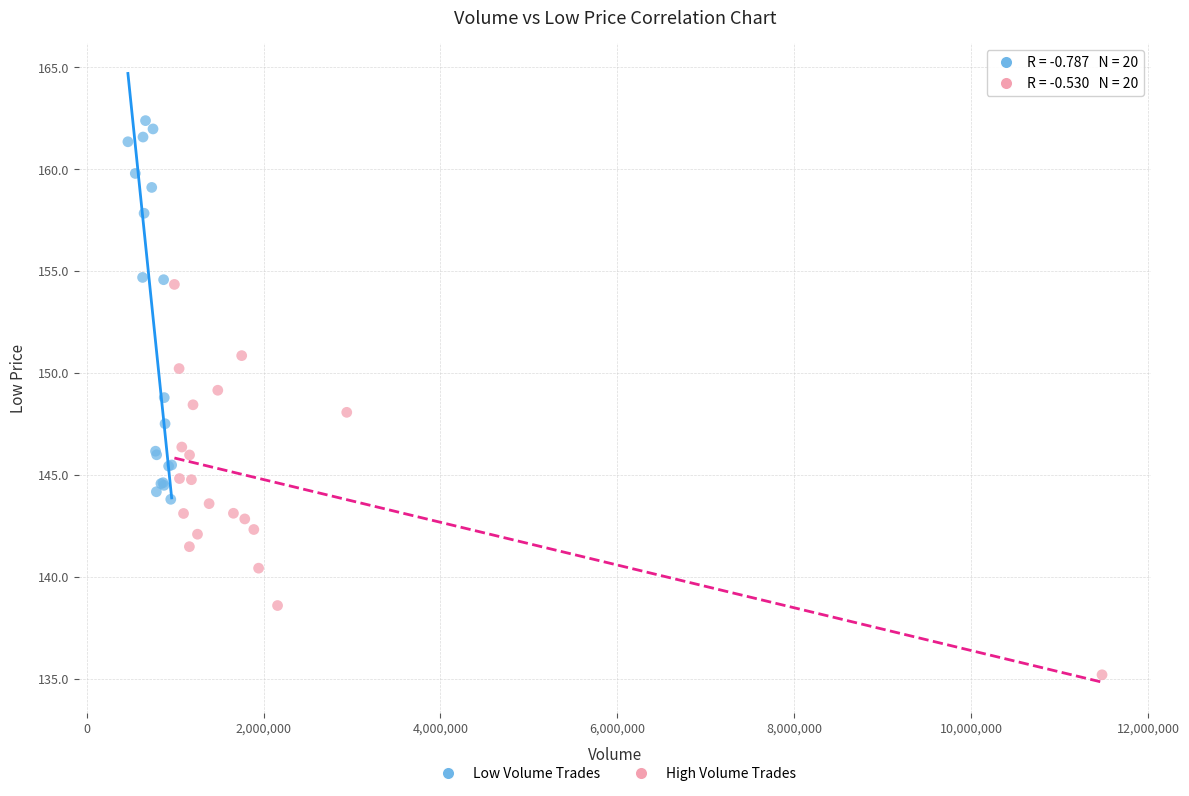

Which series contains the highest Y value?

Low Volume Trades